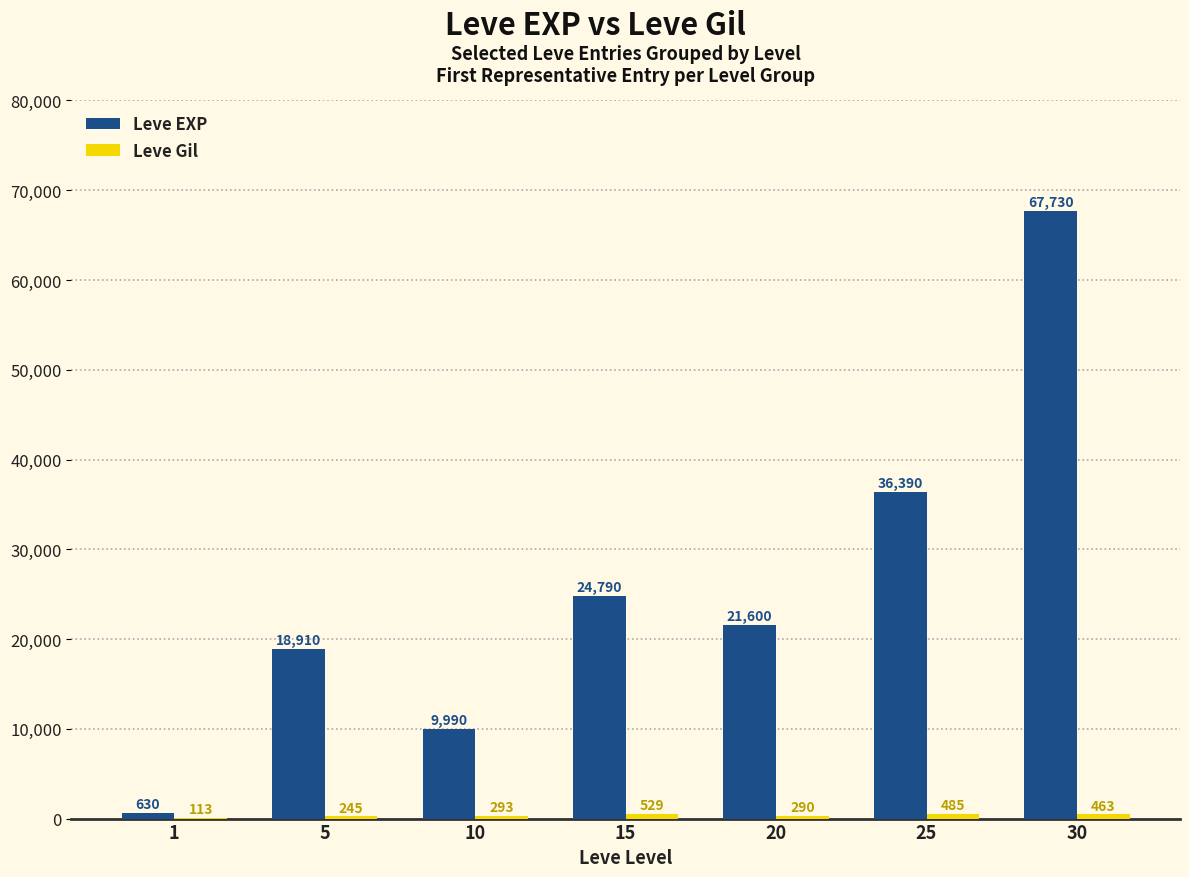

What is the highest value of the Leve EXP series?

67730